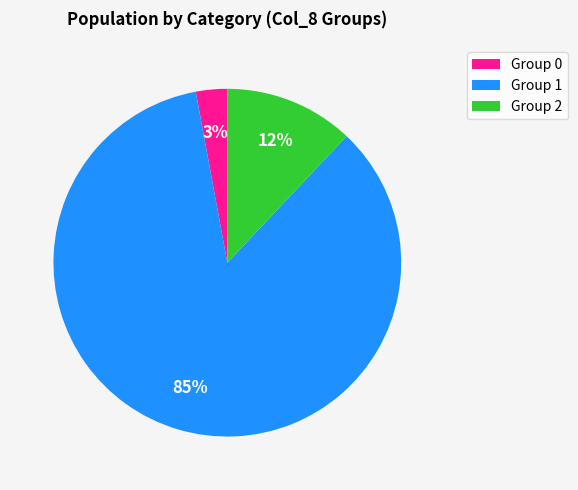

Is the sum of Group 1 and Group 2 greater than half?

Yes